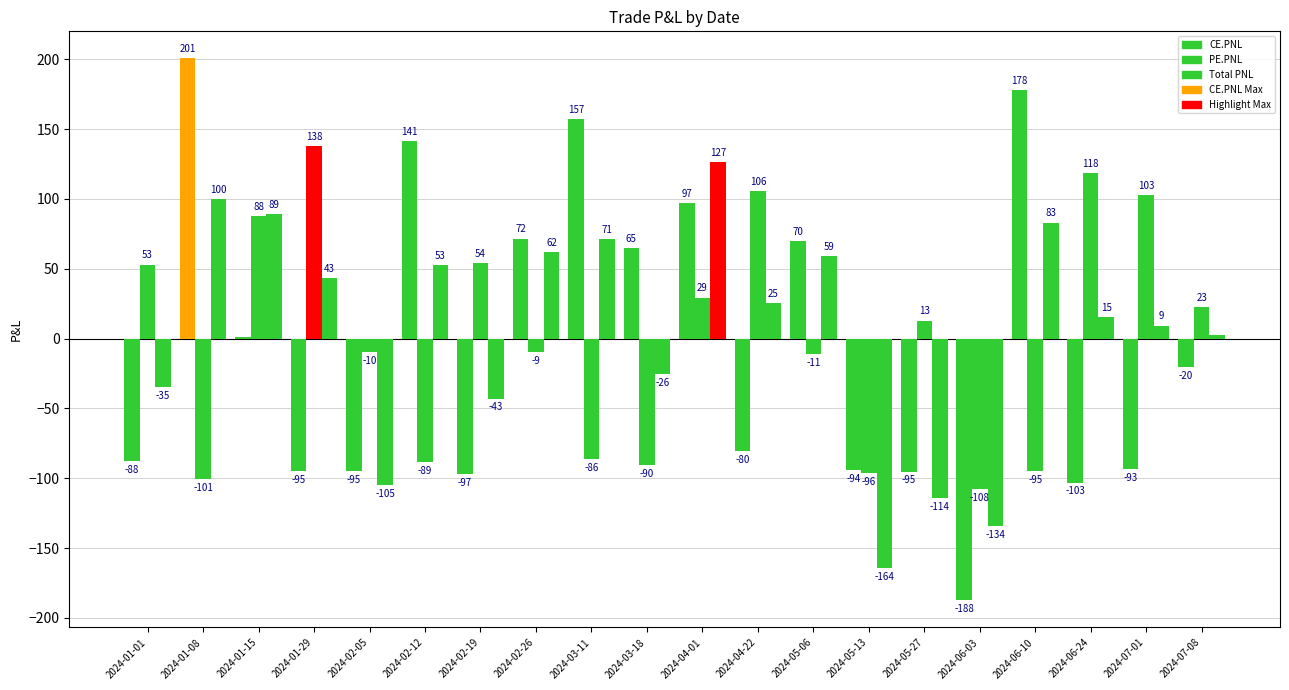

Which series has the largest range (max minus min)?

CE.PNL